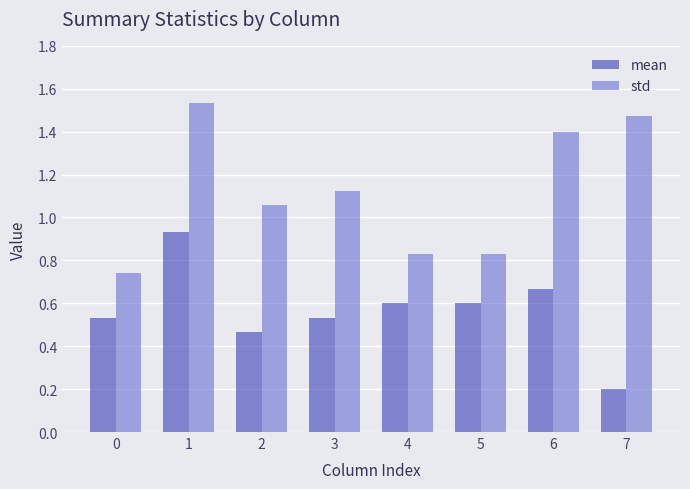

The mean series shows 0.2 at 4. True or false?

False